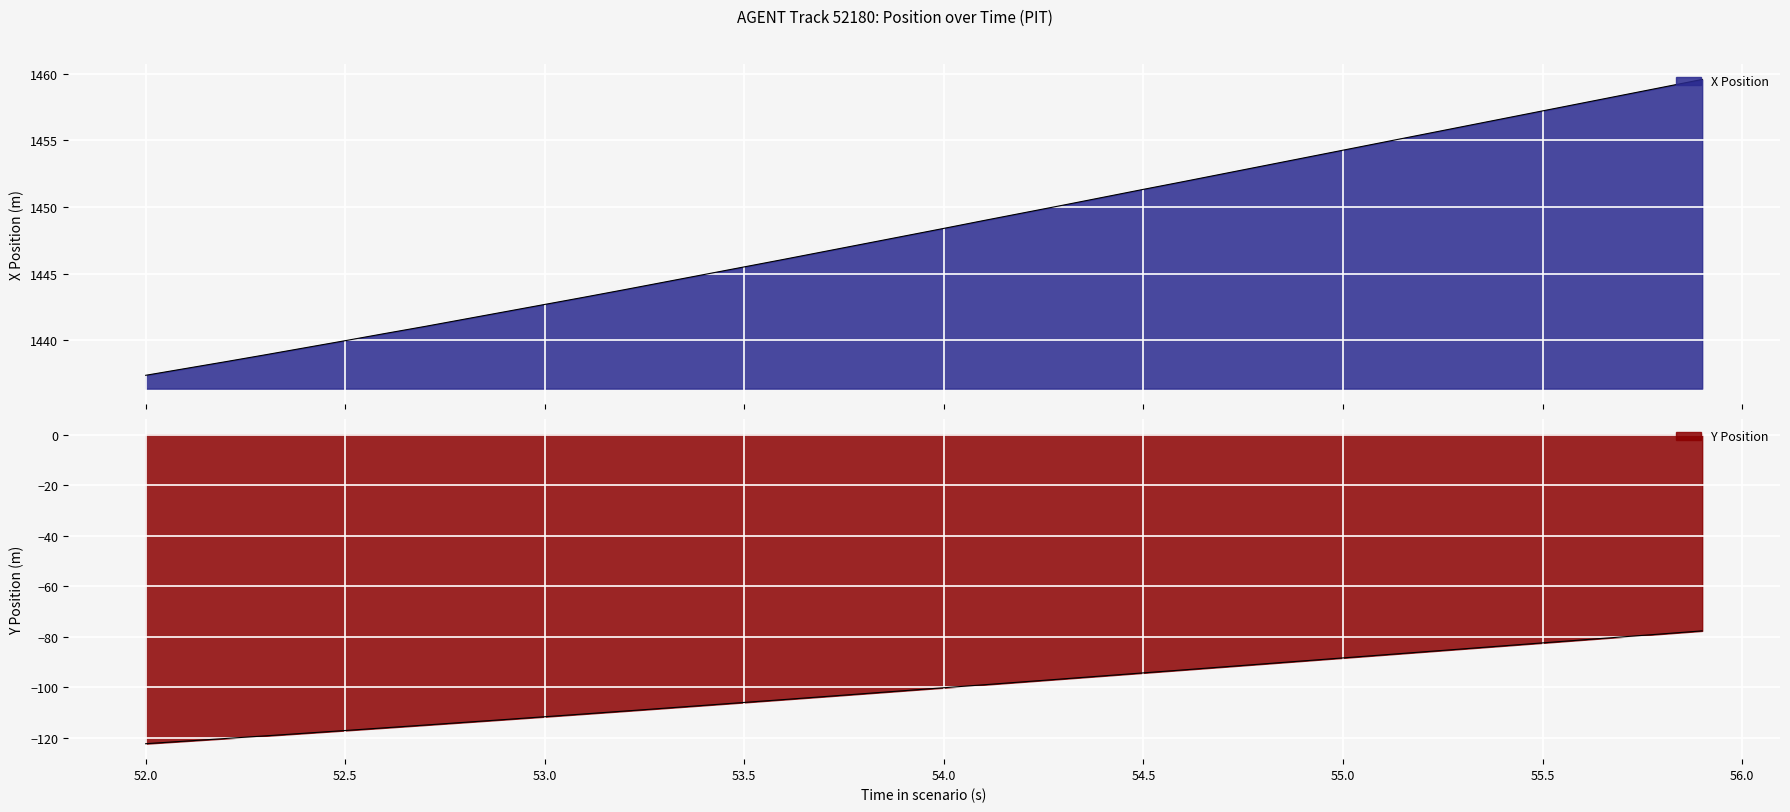

True or false: X and Y intersect in this chart.

False